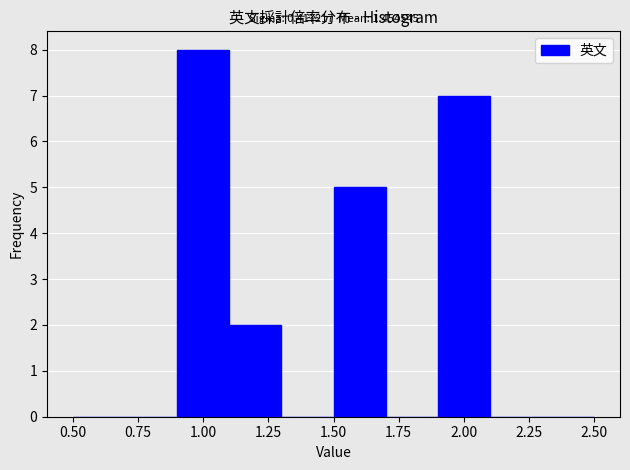

Over which range of the x-axis is the bar tallest?

0.9 to 1.1